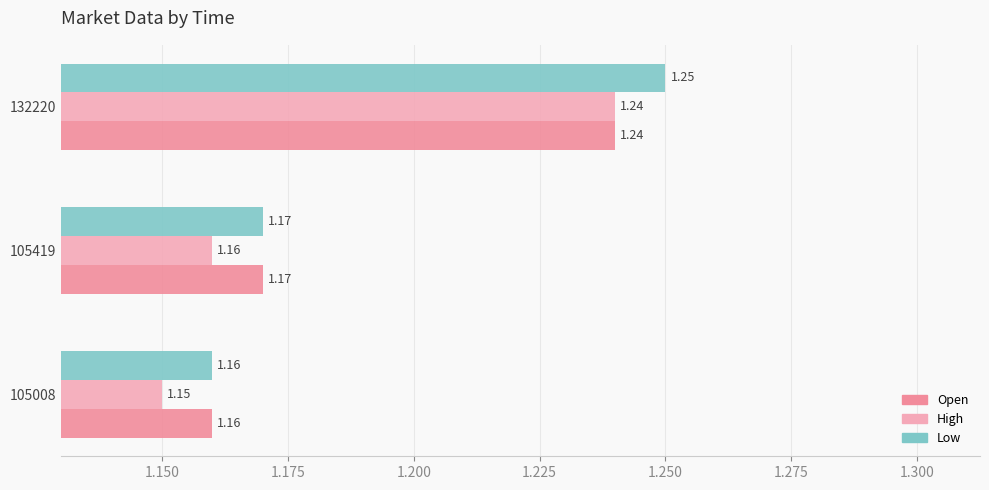

What is the sum of the Open values at 105008 and 105419?

2.3